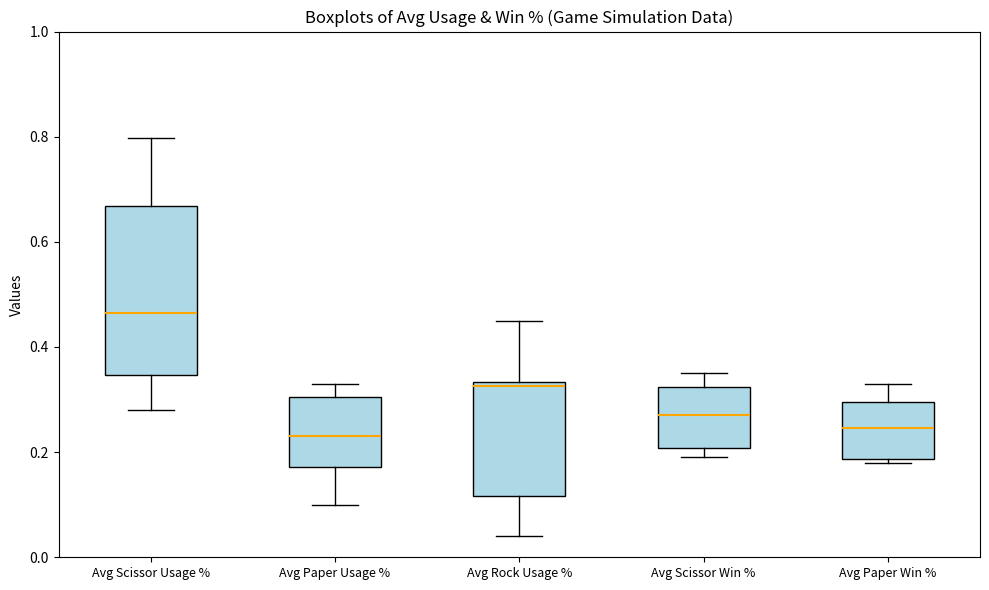

Reading left to right, read every box against the y-axis: the position of its median line, the range the box covers, and the ends of its whiskers. The values are not printed on the chart, so give them approximately, as read against the axis.

Avg Scissor Usage %: median 0.46, box 0.34 to 0.66, whiskers 0.28 to 0.80
Avg Paper Usage %: median 0.24, box 0.18 to 0.30, whiskers 0.10 to 0.32
Avg Rock Usage %: median 0.32, box 0.12 to 0.34, whiskers 0.04 to 0.46
Avg Scissor Win %: median 0.28, box 0.20 to 0.32, whiskers 0.20 (just below the box's lower edge) to 0.36
Avg Paper Win %: median 0.24, box 0.18 to 0.30, whiskers 0.18 (just below the box's lower edge) to 0.34